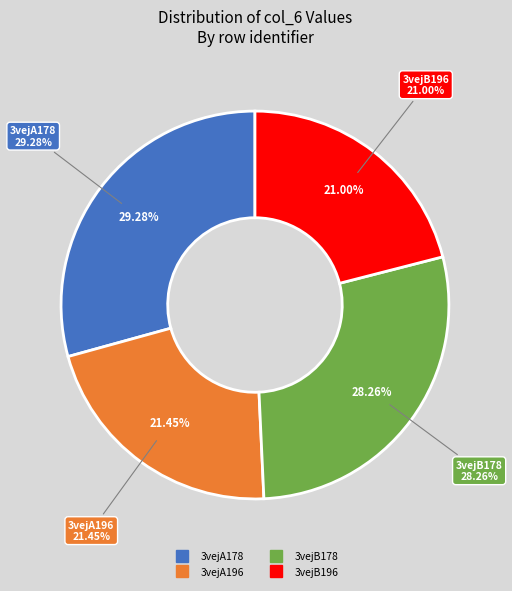

Do 3vejB196 and 3vejA178 together represent more than half of the pie?

Yes